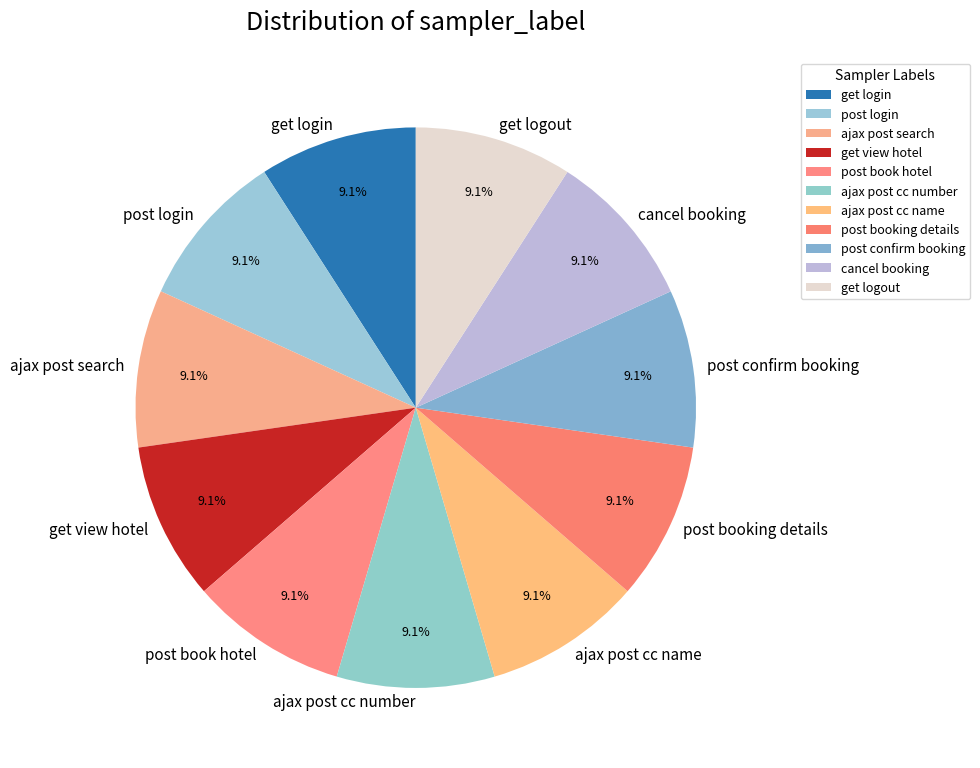

To the nearest percent, what portion does post book hotel represent?

9%